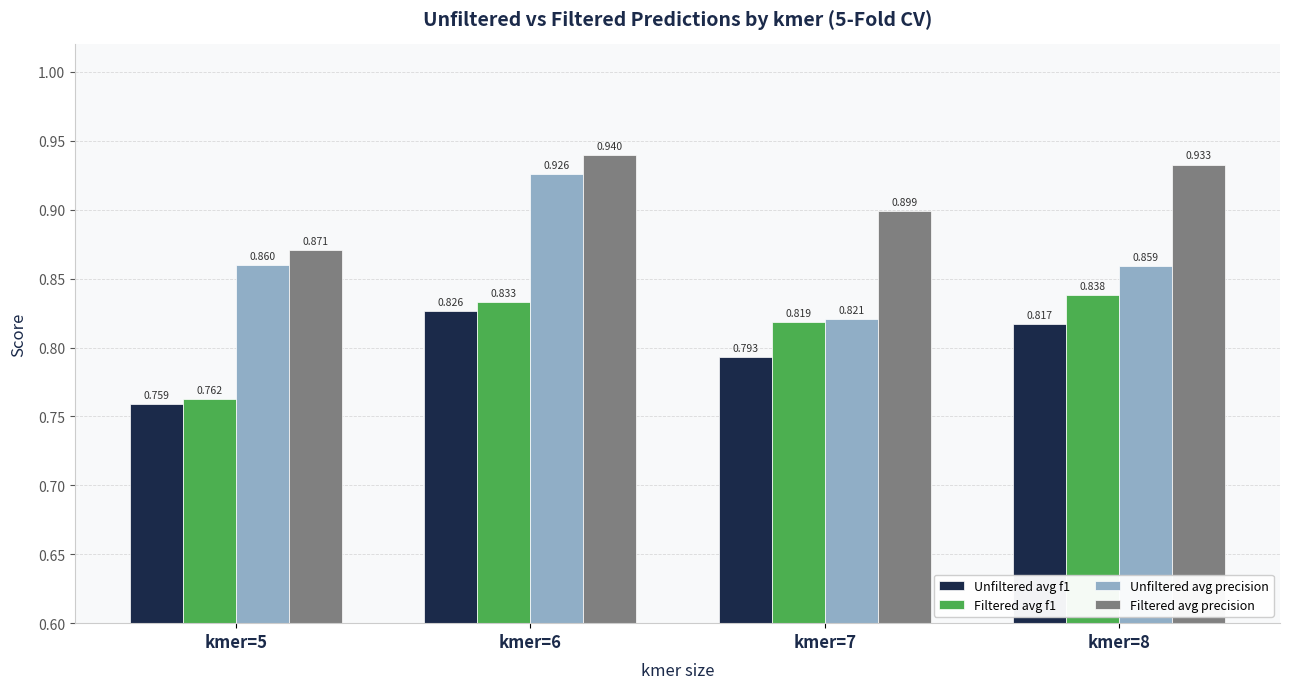

Is the value of Filtered avg precision at kmer=8 greater than the value of Filtered avg f1 at kmer=6?

Yes